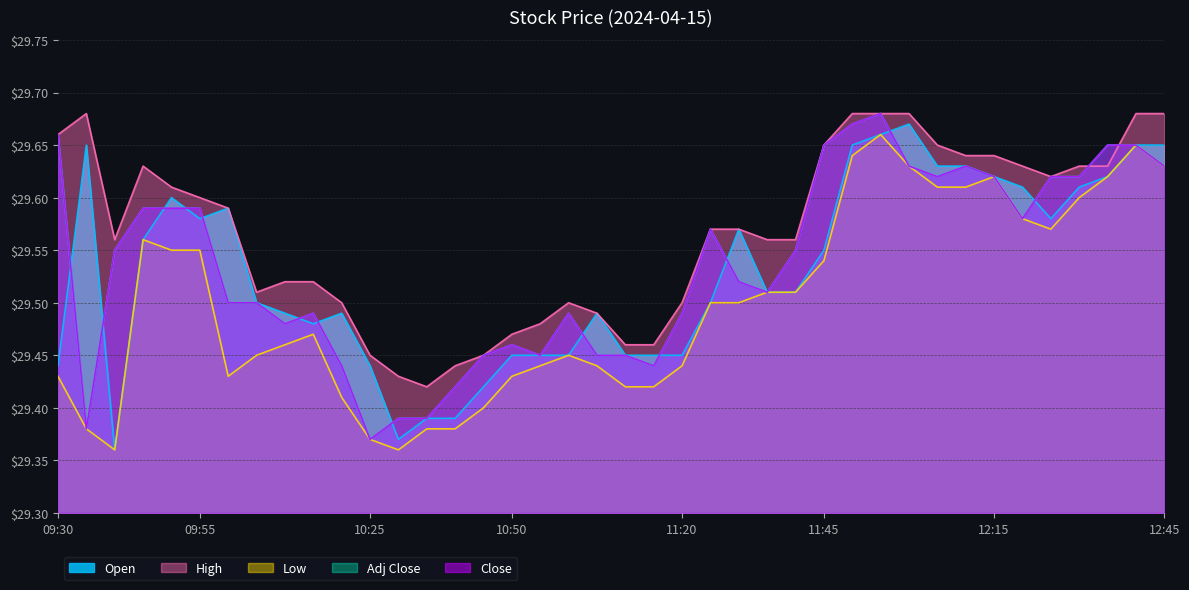

Reading right to left, list all the values displayed in this chart.

Open: 12:45=29.6	12:40=29.6	12:35=29.6	12:30=29.6	12:25=29.6	12:20=29.6	12:15=29.6	12:10=29.6	12:05=29.6	12:00=29.7	11:55=29.7	11:50=29.6	11:45=29.6	11:40=29.5	11:35=29.5	11:30=29.6	11:25=29.5	11:20=29.4	11:15=29.4	11:10=29.4	11:05=29.5	11:00=29.4	10:55=29.4	10:50=29.4	10:45=29.4	10:40=29.4	10:35=29.4	10:30=29.4	10:25=29.4	10:20=29.5	10:15=29.5	10:10=29.5	10:05=29.5	10:00=29.6	09:55=29.6	09:50=29.6	09:45=29.6	09:40=29.4	09:35=29.6	09:30=29.4
Close: 12:45=29.6	12:40=29.6	12:35=29.6	12:30=29.6	12:25=29.6	12:20=29.6	12:15=29.6	12:10=29.6	12:05=29.6	12:00=29.6	11:55=29.7	11:50=29.7	11:45=29.6	11:40=29.6	11:35=29.5	11:30=29.5	11:25=29.6	11:20=29.5	11:15=29.4	11:10=29.4	11:05=29.4	11:00=29.5	10:55=29.4	10:50=29.5	10:45=29.4	10:40=29.4	10:35=29.4	10:30=29.4	10:25=29.4	10:20=29.4	10:15=29.5	10:10=29.5	10:05=29.5	10:00=29.5	09:55=29.6	09:50=29.6	09:45=29.6	09:40=29.6	09:35=29.4	09:30=29.7
High: 12:45=29.7	12:40=29.7	12:35=29.6	12:30=29.6	12:25=29.6	12:20=29.6	12:15=29.6	12:10=29.6	12:05=29.6	12:00=29.7	11:55=29.7	11:50=29.7	11:45=29.6	11:40=29.6	11:35=29.6	11:30=29.6	11:25=29.6	11:20=29.5	11:15=29.5	11:10=29.5	11:05=29.5	11:00=29.5	10:55=29.5	10:50=29.5	10:45=29.4	10:40=29.4	10:35=29.4	10:30=29.4	10:25=29.4	10:20=29.5	10:15=29.5	10:10=29.5	10:05=29.5	10:00=29.6	09:55=29.6	09:50=29.6	09:45=29.6	09:40=29.6	09:35=29.7	09:30=29.7
Low: 12:45=29.6	12:40=29.6	12:35=29.6	12:30=29.6	12:25=29.6	12:20=29.6	12:15=29.6	12:10=29.6	12:05=29.6	12:00=29.6	11:55=29.7	11:50=29.6	11:45=29.5	11:40=29.5	11:35=29.5	11:30=29.5	11:25=29.5	11:20=29.4	11:15=29.4	11:10=29.4	11:05=29.4	11:00=29.4	10:55=29.4	10:50=29.4	10:45=29.4	10:40=29.4	10:35=29.4	10:30=29.4	10:25=29.4	10:20=29.4	10:15=29.5	10:10=29.5	10:05=29.4	10:00=29.4	09:55=29.6	09:50=29.6	09:45=29.6	09:40=29.4	09:35=29.4	09:30=29.4
Adj Close: 12:45=29.6	12:40=29.6	12:35=29.6	12:30=29.6	12:25=29.6	12:20=29.6	12:15=29.6	12:10=29.6	12:05=29.6	12:00=29.6	11:55=29.7	11:50=29.7	11:45=29.6	11:40=29.6	11:35=29.5	11:30=29.5	11:25=29.6	11:20=29.5	11:15=29.4	11:10=29.4	11:05=29.4	11:00=29.5	10:55=29.4	10:50=29.5	10:45=29.4	10:40=29.4	10:35=29.4	10:30=29.4	10:25=29.4	10:20=29.4	10:15=29.5	10:10=29.5	10:05=29.5	10:00=29.5	09:55=29.6	09:50=29.6	09:45=29.6	09:40=29.6	09:35=29.4	09:30=29.7